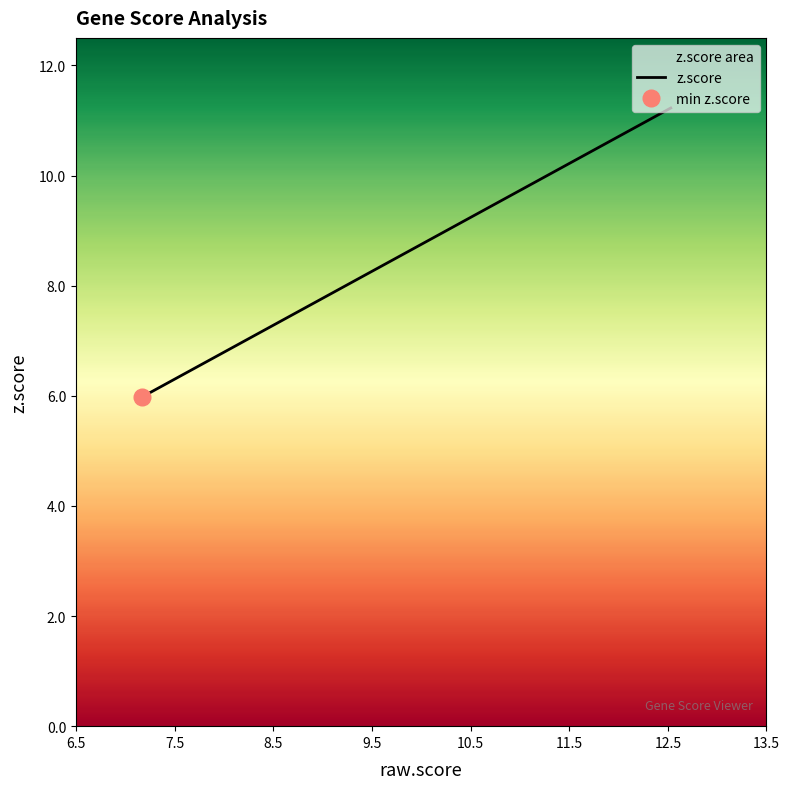

Reading left to right, extract all data points from this chart.

z.score: ID1=11.2	ZFP36=10.7	POLR2A=9.3	ZBTB4=9.3	DDIT4=8.6	WDR74=8.4	FTL=7.5	RPS16=7.2	HEXIM1=7.1	ZFP36L2=7.0	SUPT5H=6.7	EIF1=6.7	SERTAD1=6.6	FTH1=6.5	MAT2A=6.3	CEBPB=6.3	TMSB10=6.2	PLEKHG2=6.0	HIST2H2AC=6.0	HIST2H2BE=6.0
raw.score: ID1=12.5	ZFP36=12.0	POLR2A=10.6	ZBTB4=10.5	DDIT4=9.8	WDR74=9.6	FTL=8.8	RPS16=8.4	HEXIM1=8.3	ZFP36L2=8.2	SUPT5H=8.0	EIF1=7.9	SERTAD1=7.8	FTH1=7.8	MAT2A=7.5	CEBPB=7.5	TMSB10=7.4	PLEKHG2=7.2	HIST2H2AC=7.2	HIST2H2BE=7.2